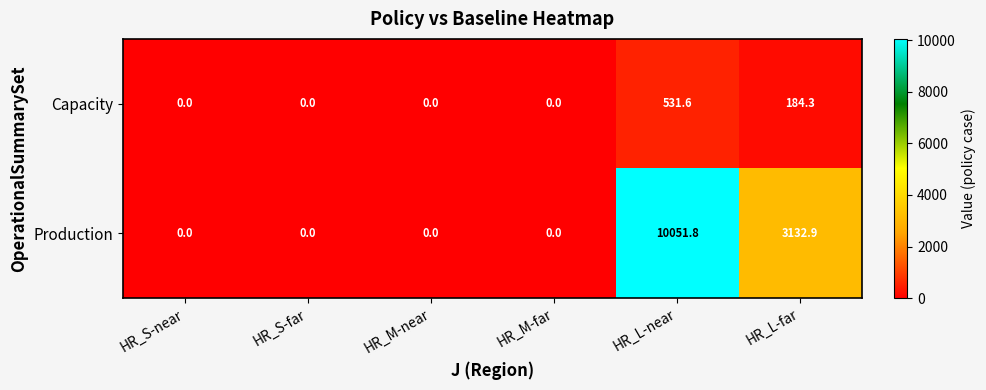

The value of Capacity at HR_M-near is 0.0. True or false?

True